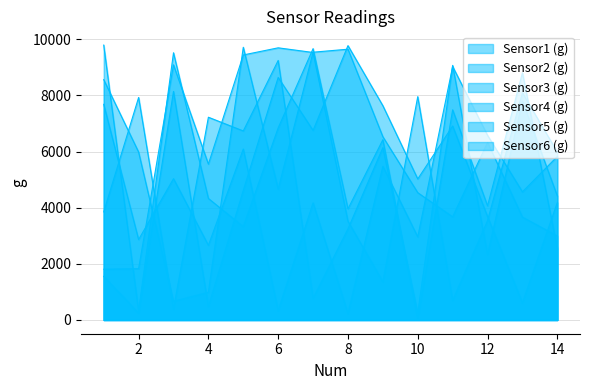

How many lines are shown in the chart?

6